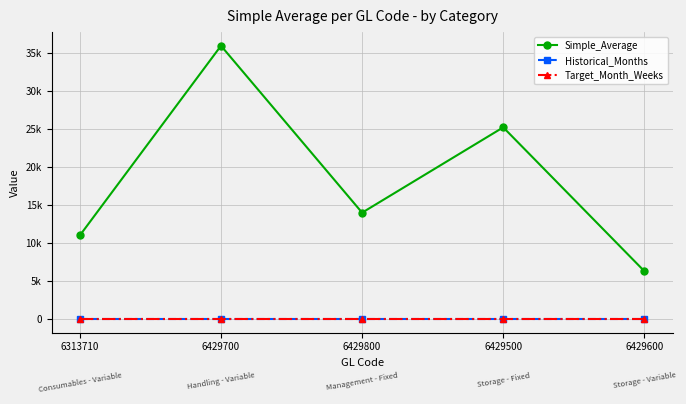

List the labels in order of Simple_Average value, largest first.

6429700, 6429500, 6429800, 6313710, 6429600